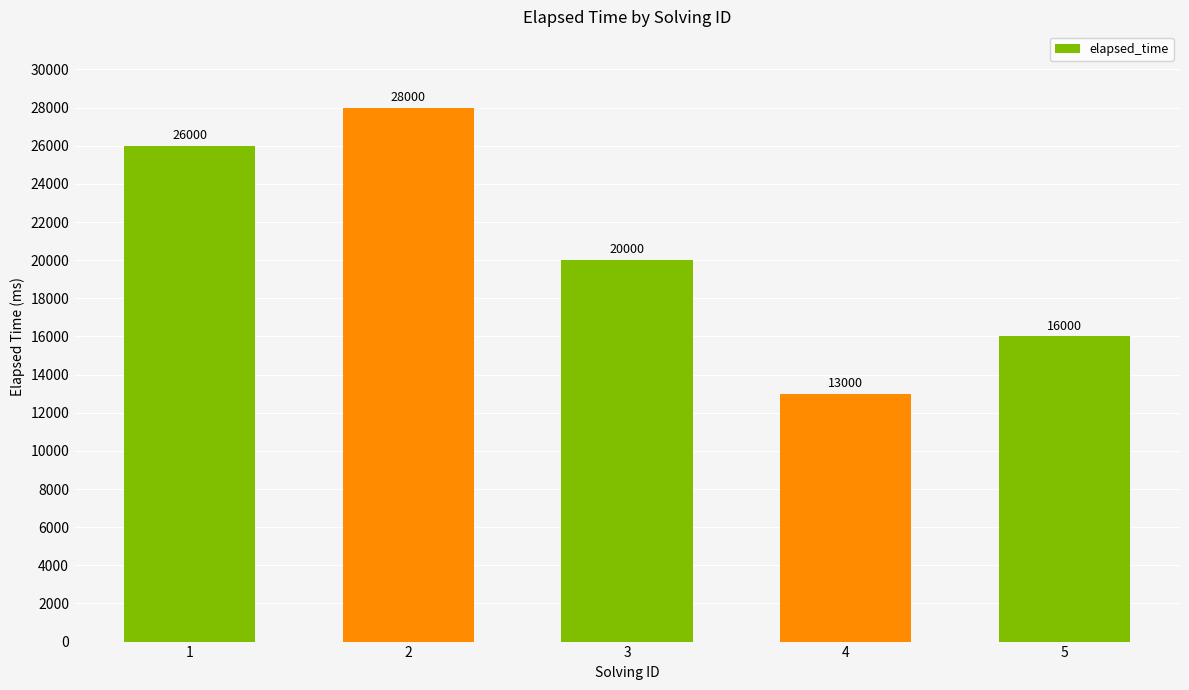

The value at 2 is 28000. True or false?

True